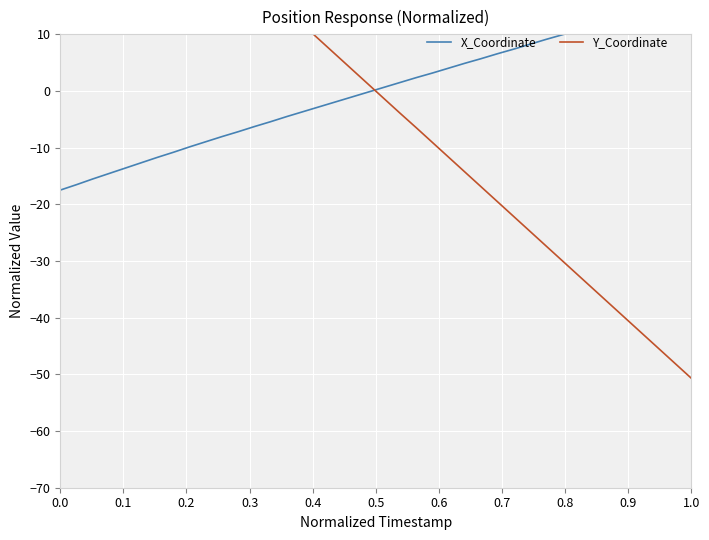

What are all the series names shown in the legend?

X_Coordinate, Y_Coordinate